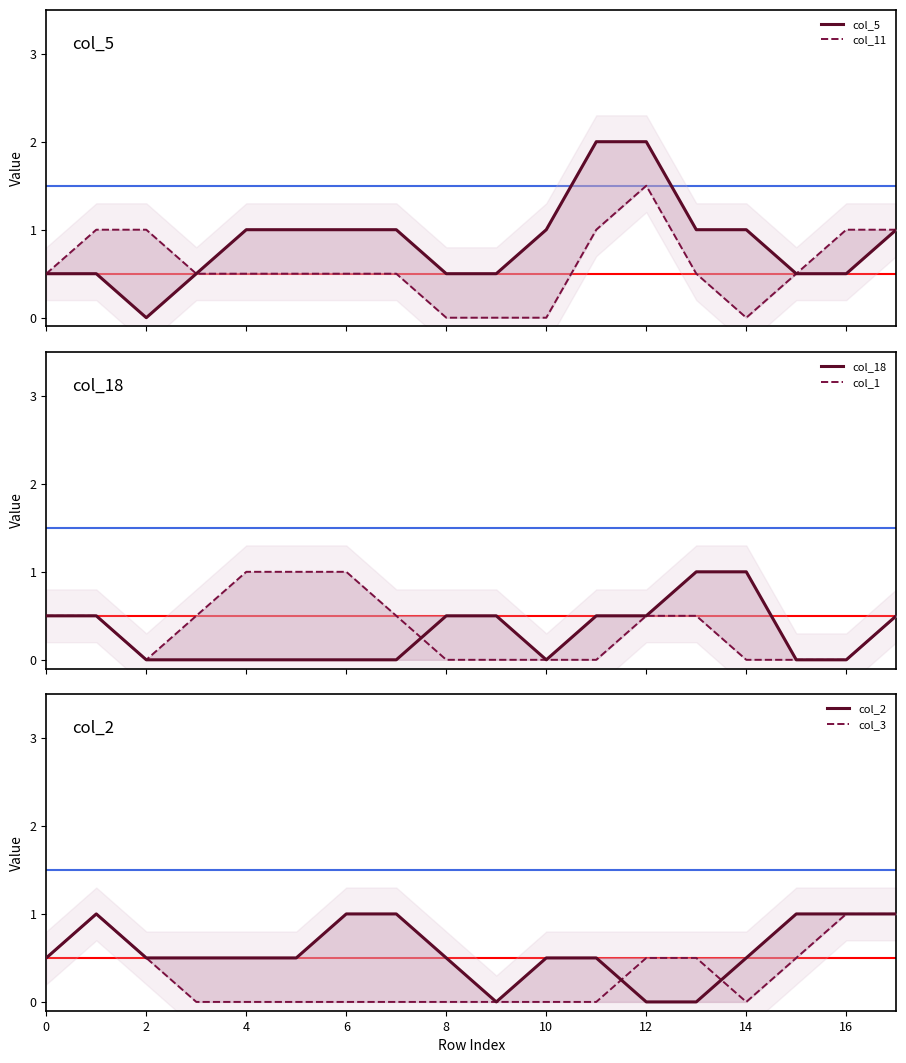

True or false: col_11 and col_5 intersect in this chart.

False